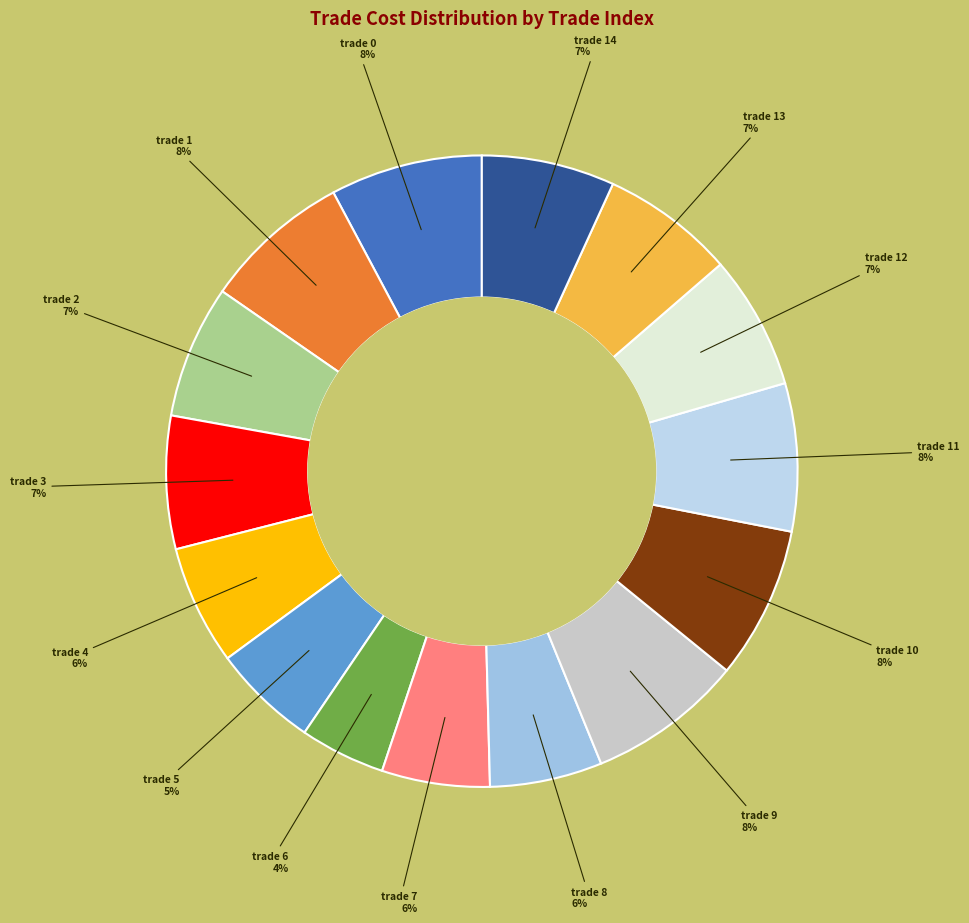

How many slices are in this pie chart?

15